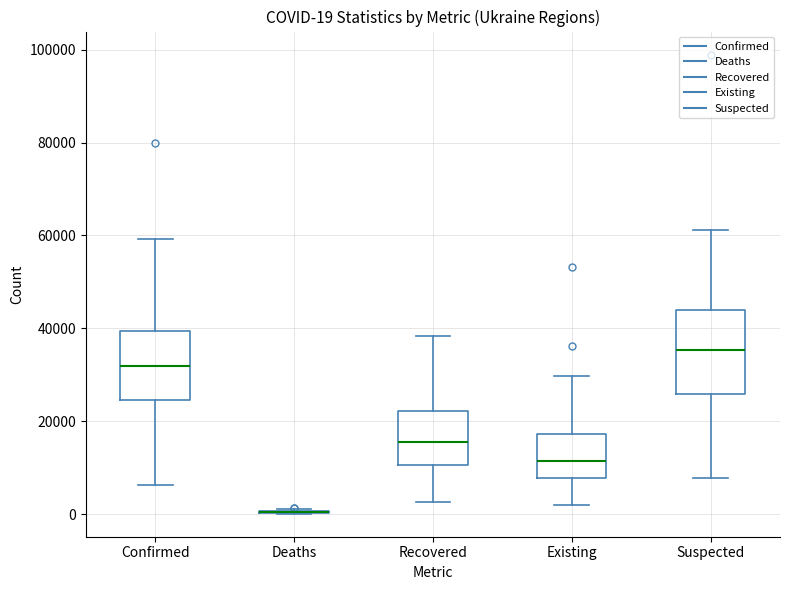

Which box is the tallest, from its lower edge to its upper edge?

Suspected